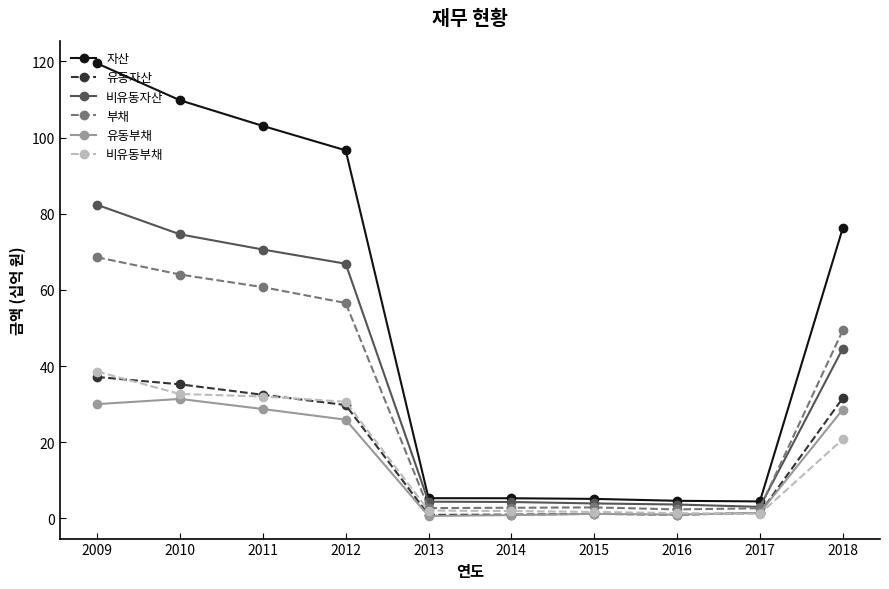

What is the spread (max minus min) of values at 2009?

89.4